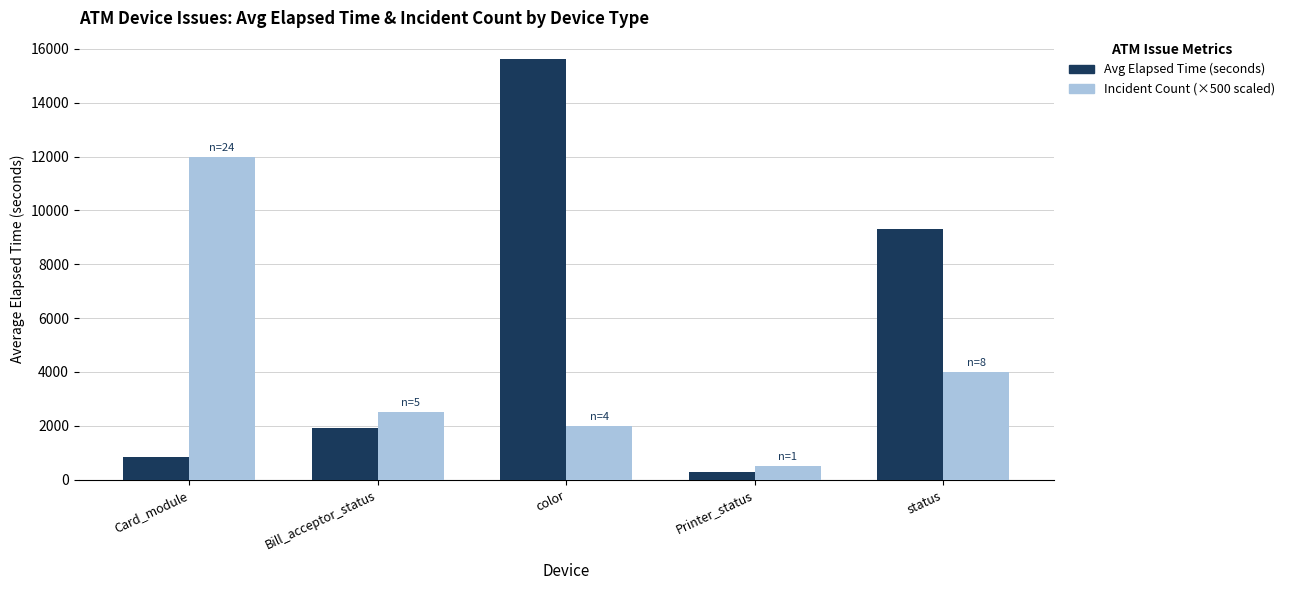

At which category does the chart reach its minimum across all series?

Printer_status